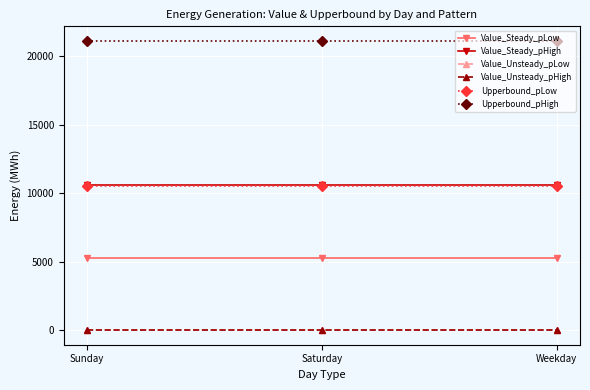

What is the label of the 3rd point from the left?

Weekday